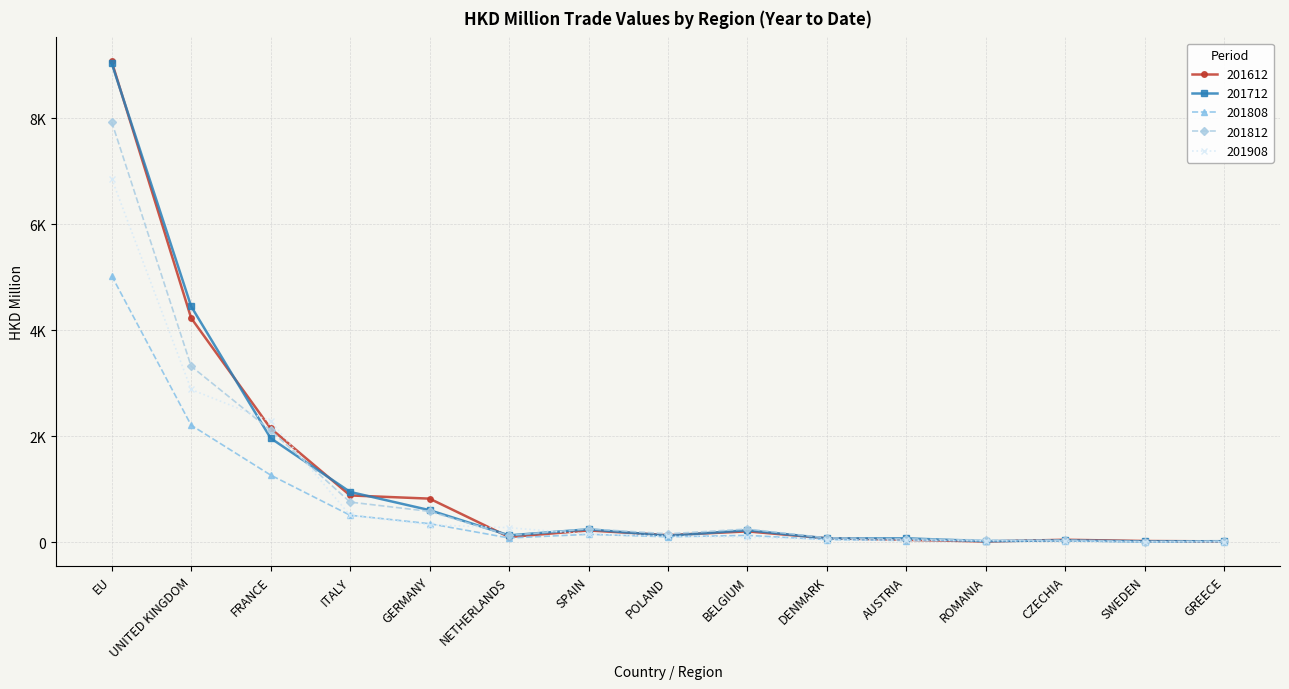

Does the chart have visible grid lines?

Yes